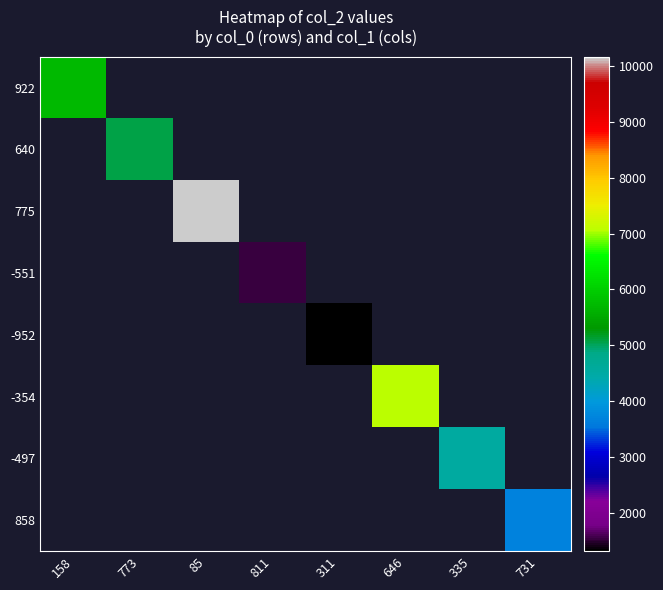

At which label does 922 reach its peak?

158